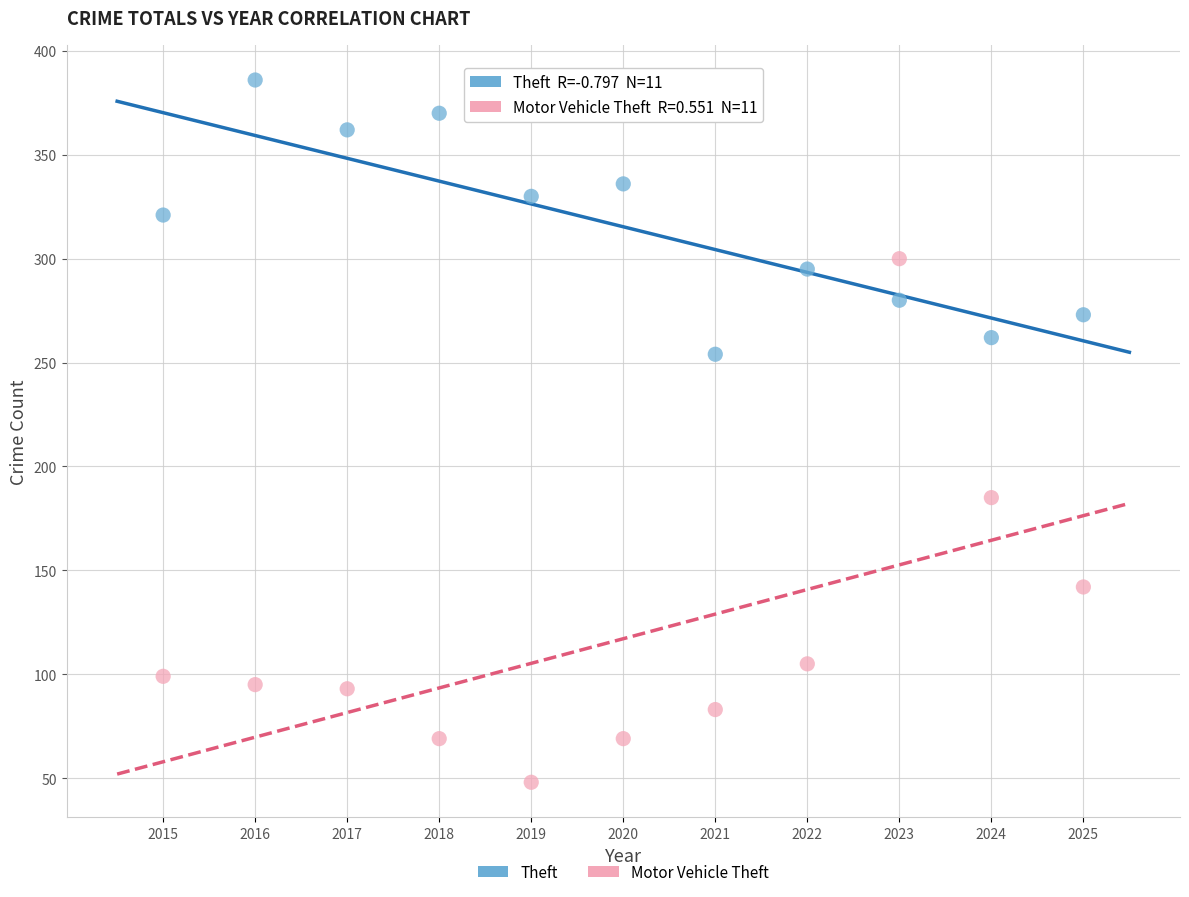

In the Motor Vehicle Theft series, what Y value is closest to 174?

185